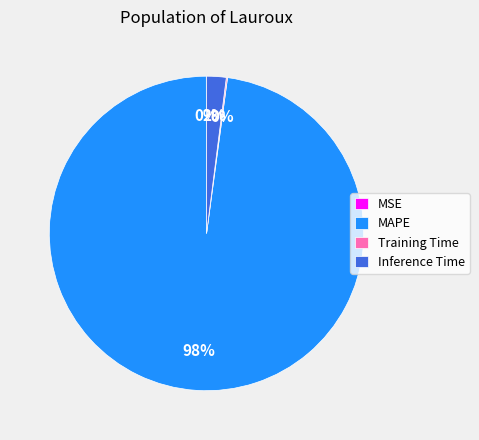

Which category has the biggest portion of the pie?

MAPE